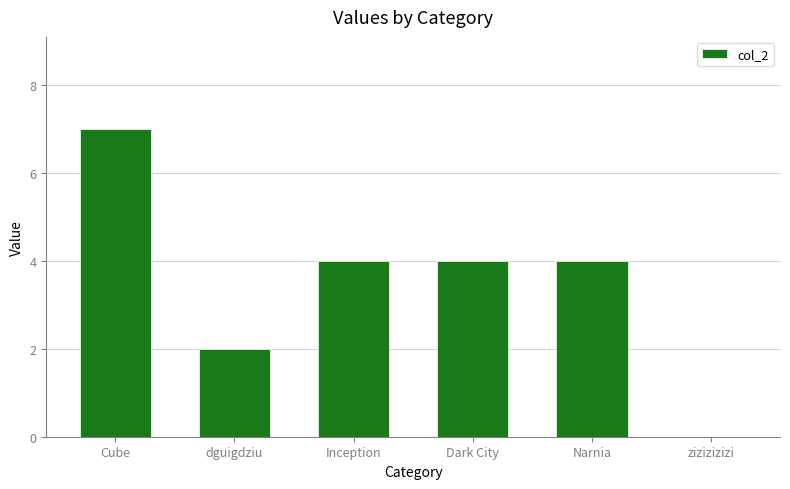

Between Cube and dguigdziu, which is larger?

Cube